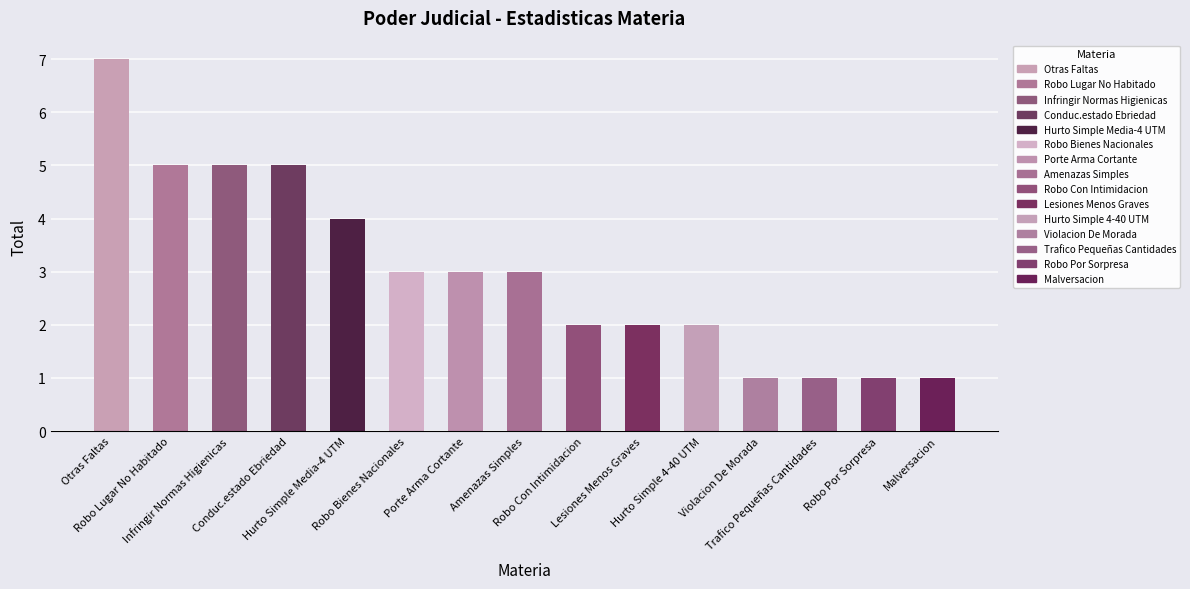

What is the greatest value displayed?

7